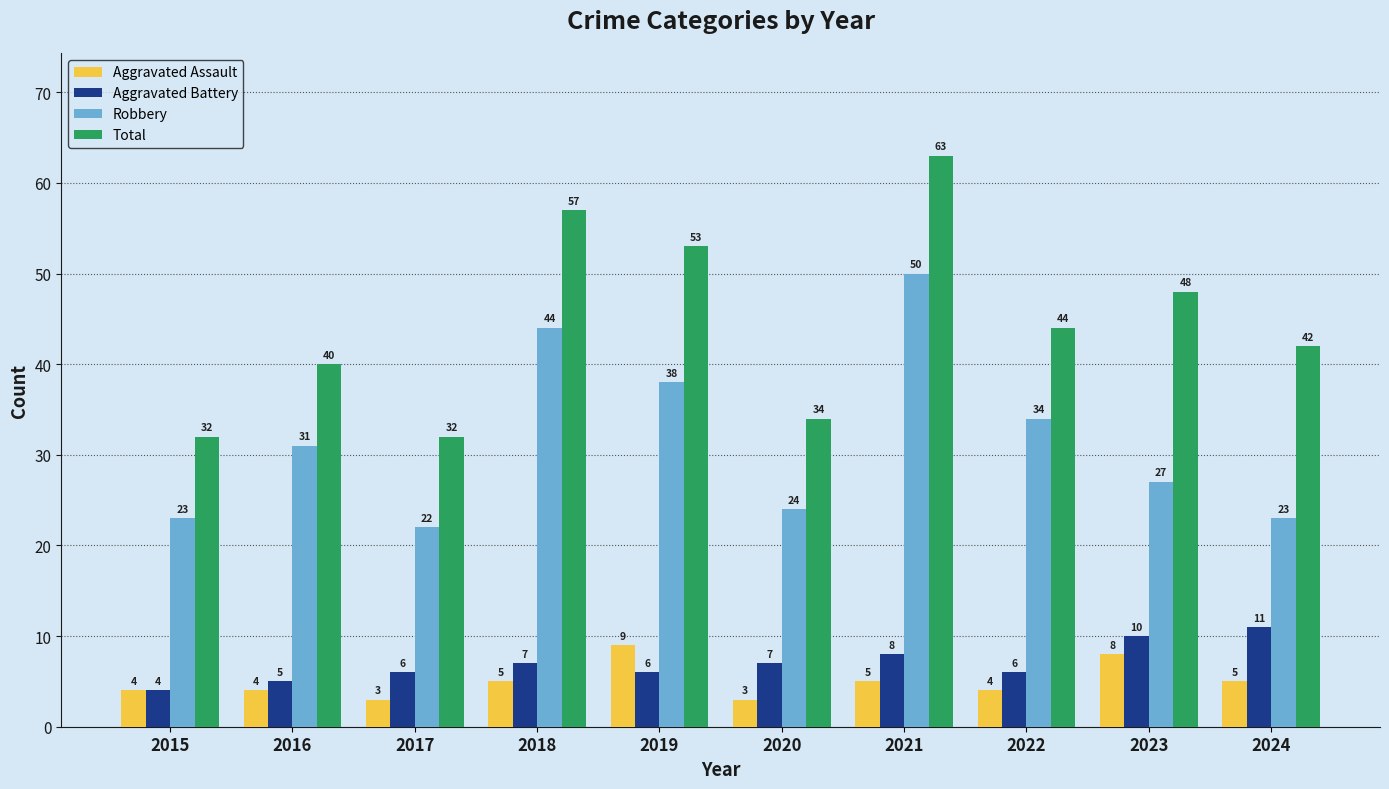

At which category does the chart reach its peak across all series?

2021